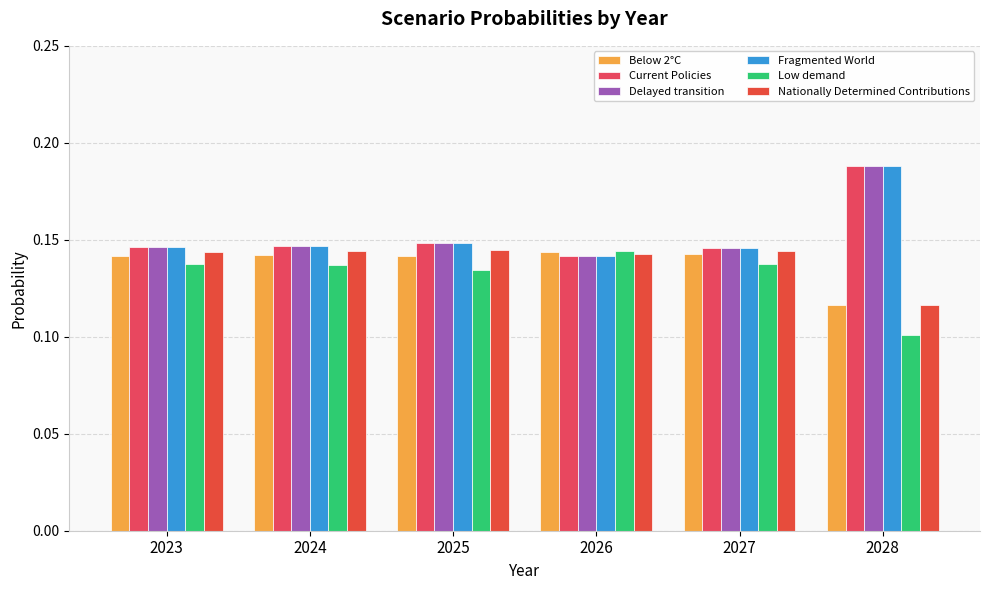

Which has a higher value, 2028 or 2023?

2023